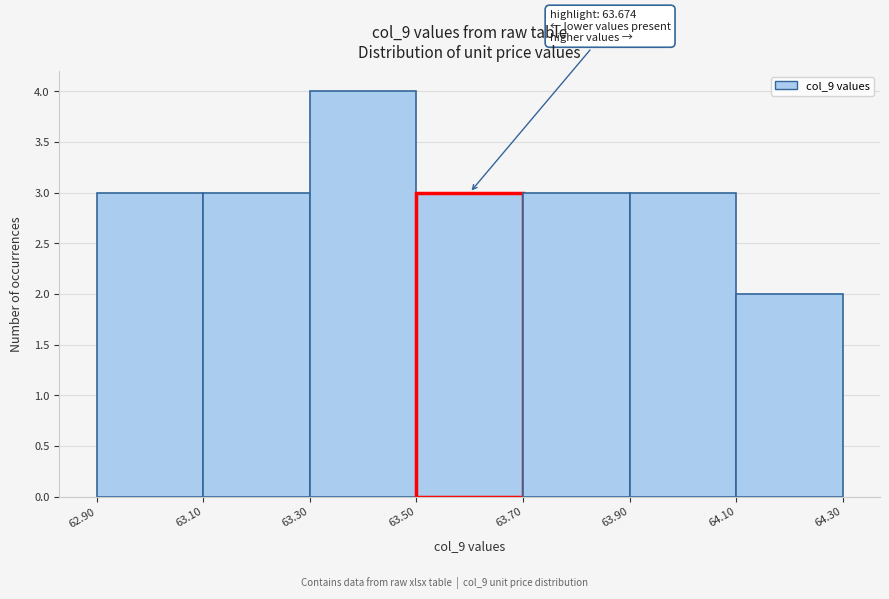

Over which range of the x-axis is the bar tallest?

63.30 to 63.50